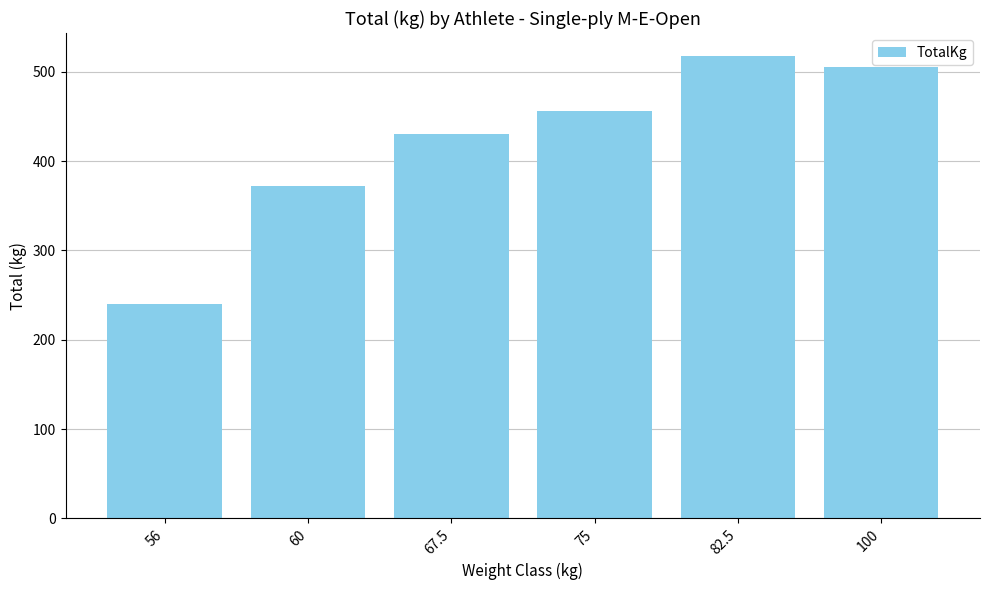

The chart shows a value of 455.6 at 75. True or false?

True